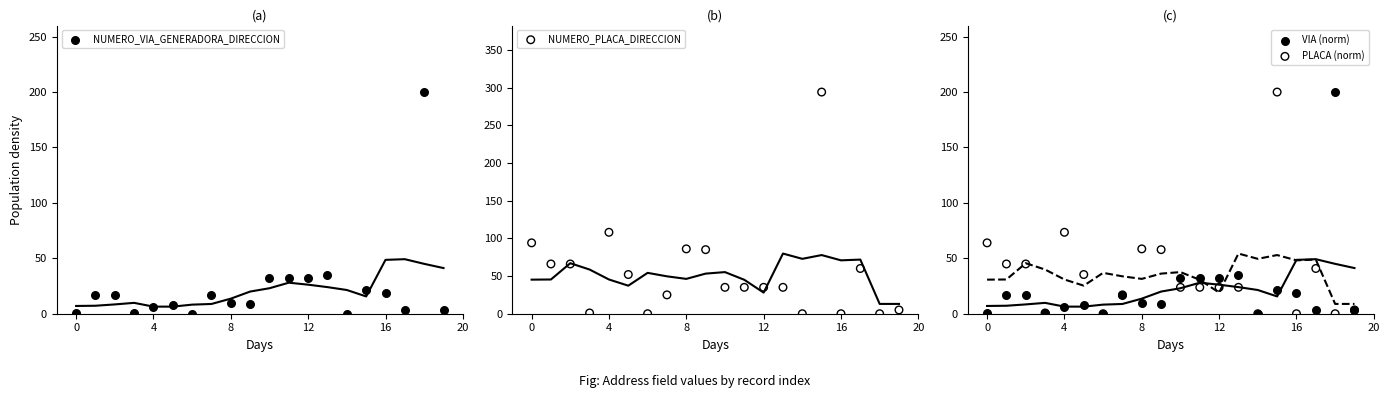

What is the total value across all series at 17?

106.8